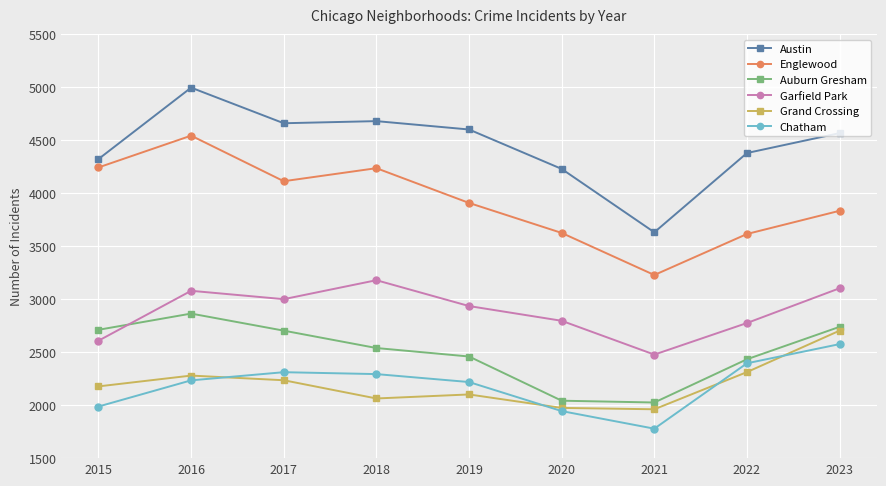

What is the difference between the maximum and minimum values in the Auburn Gresham series?

839